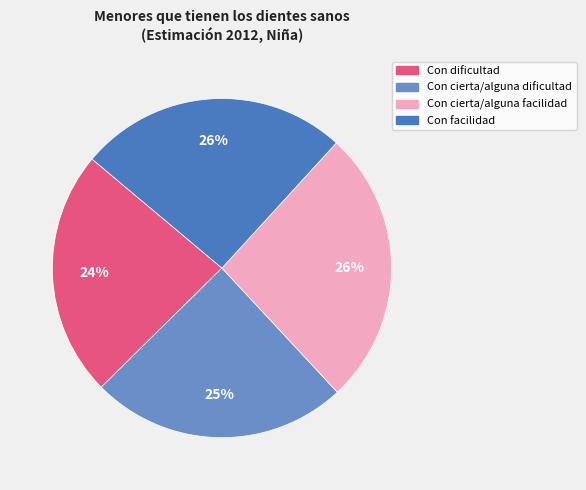

Is there any slice that represents more than half of the pie?

No